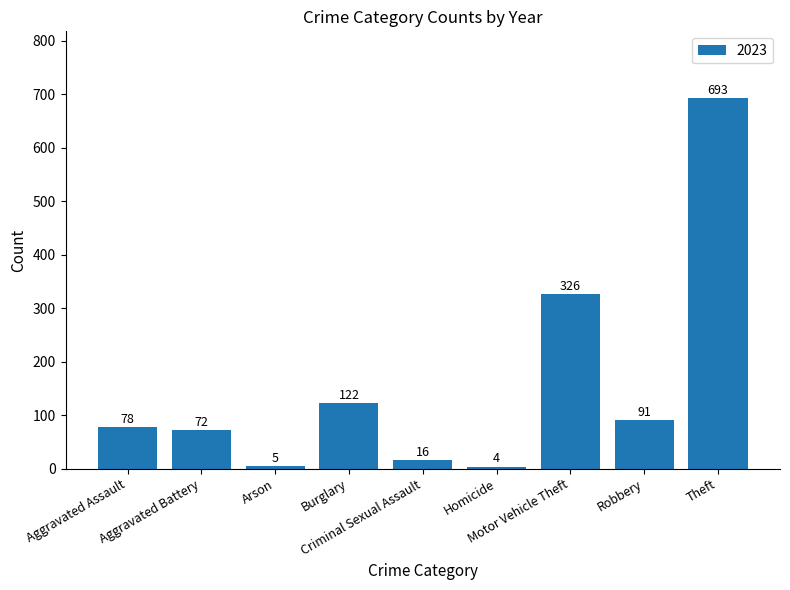

What is the smallest value displayed?

4